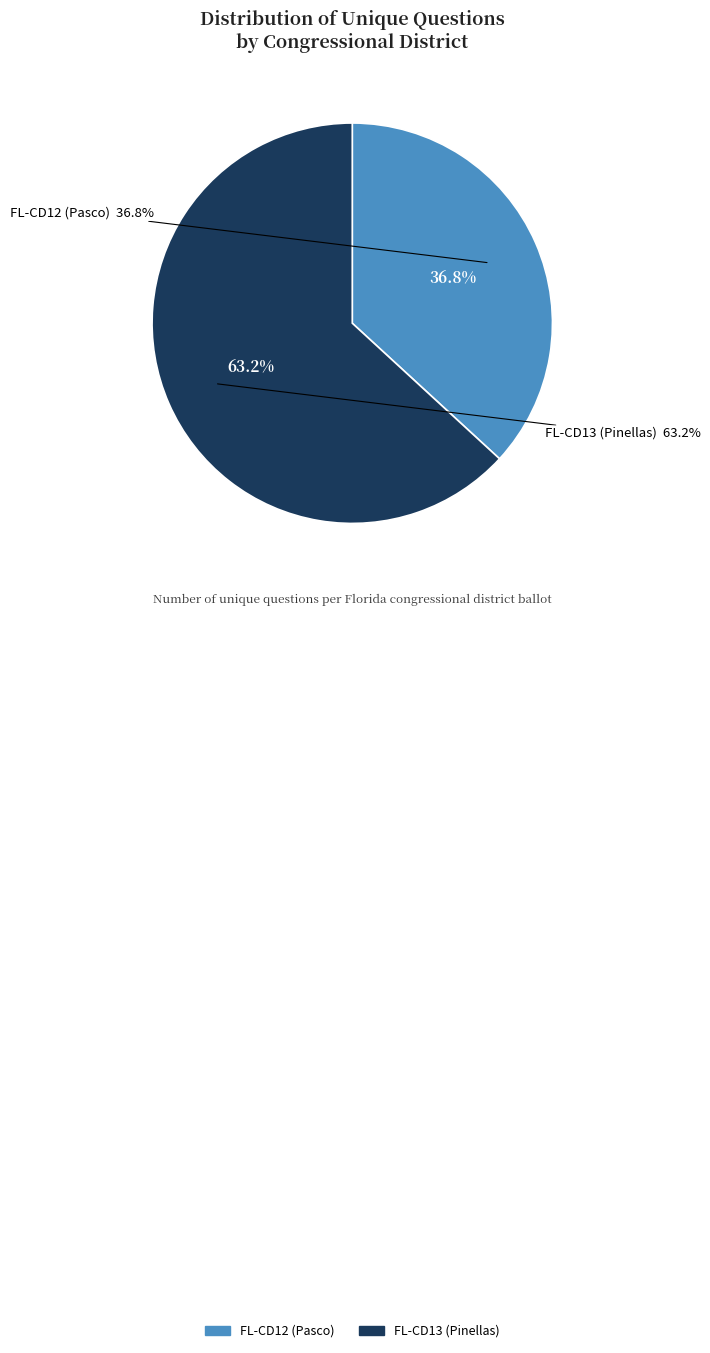

Which category has the smallest portion of the pie?

FL-CD12 (Pasco)